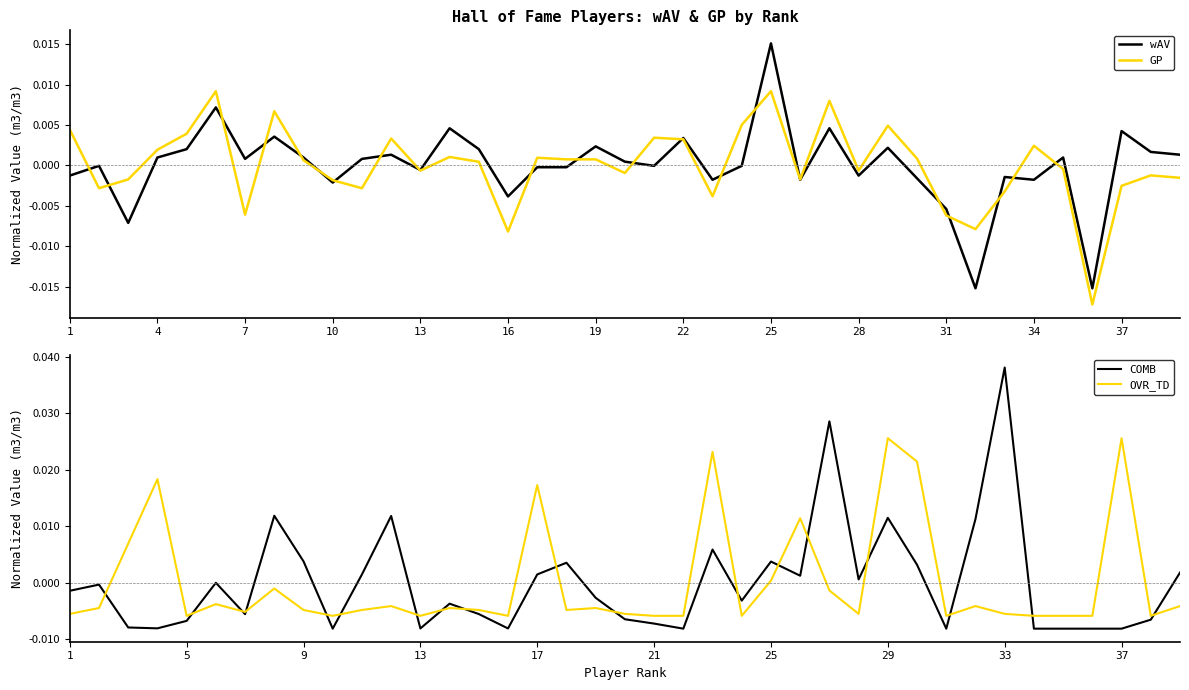

Rank the series by their average value, from highest to lowest.

COMB, OVR_TD, GP, wAV